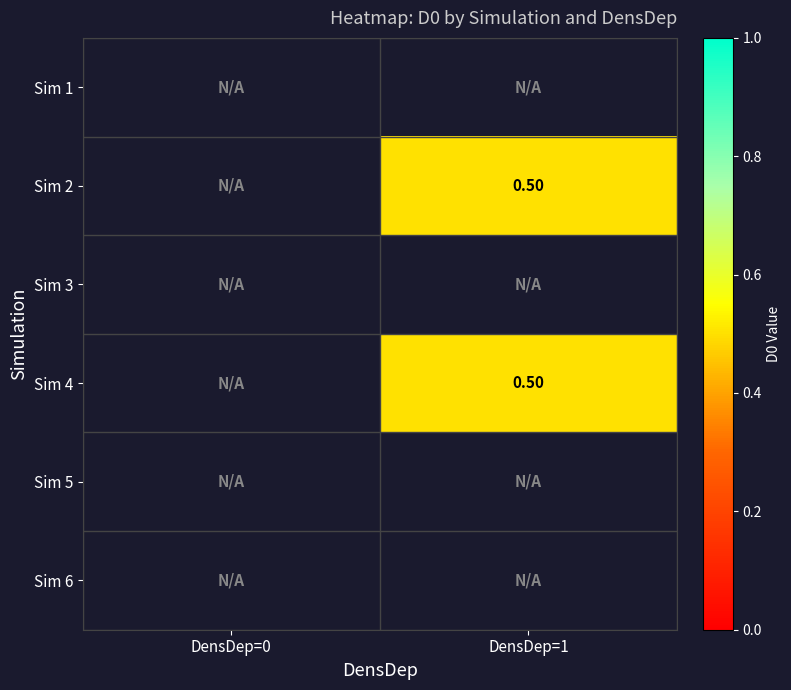

Count the number of categories in the chart.

2